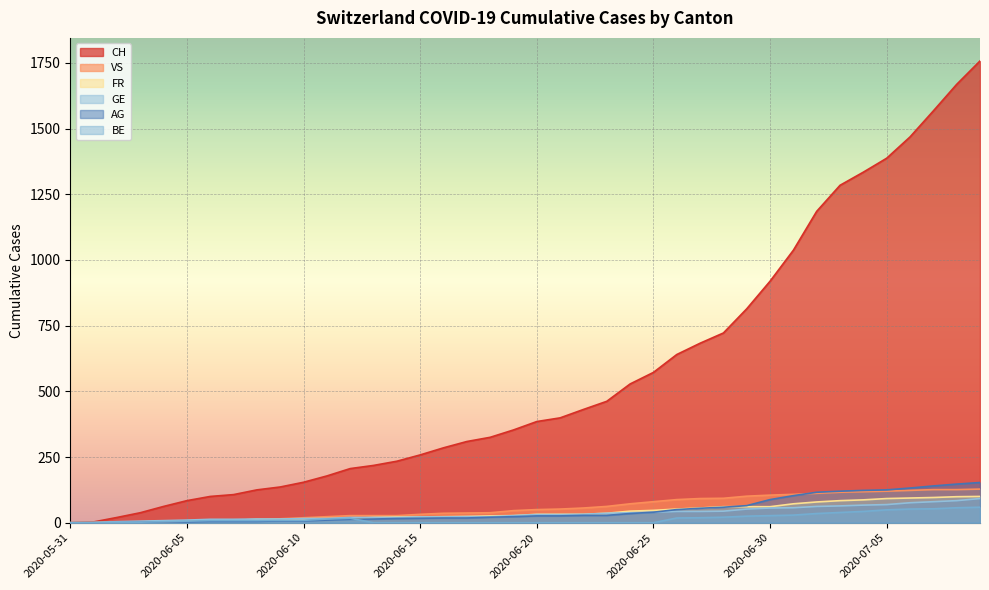

What is the maximum value for BE?

59